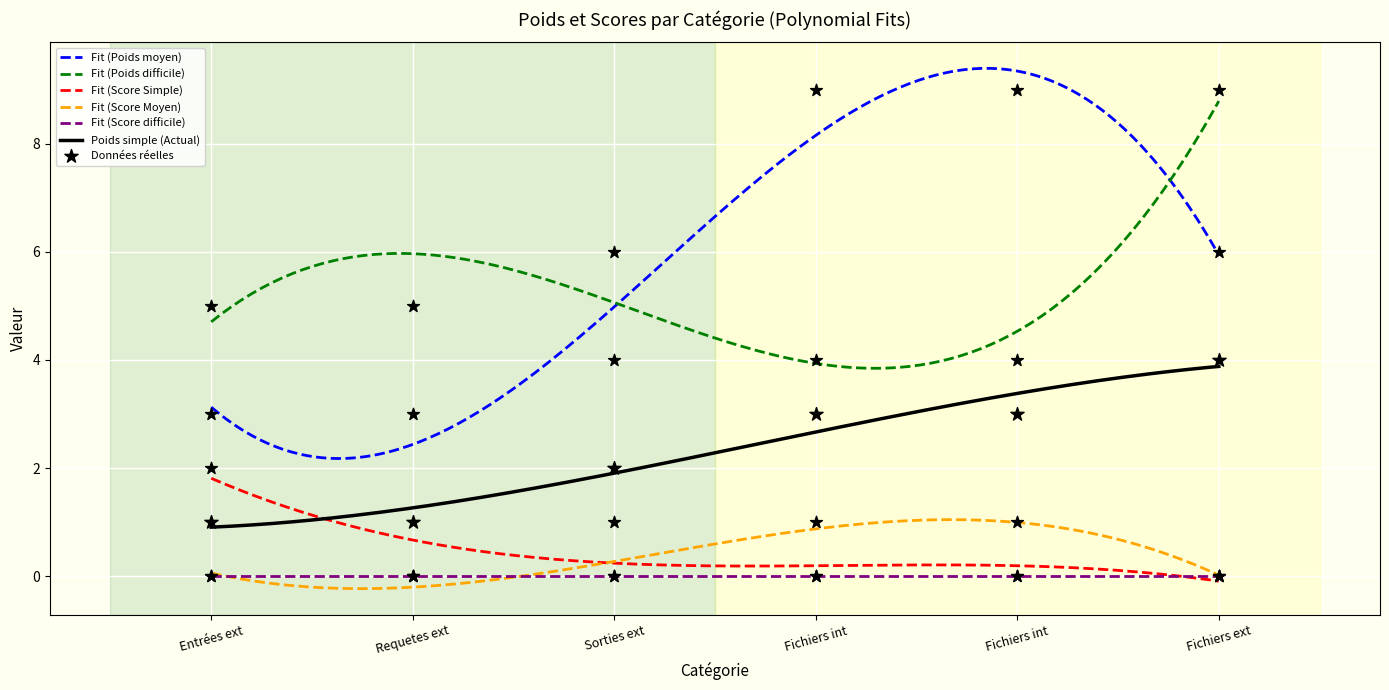

Which series reaches the maximum Y coordinate?

Poids moyen